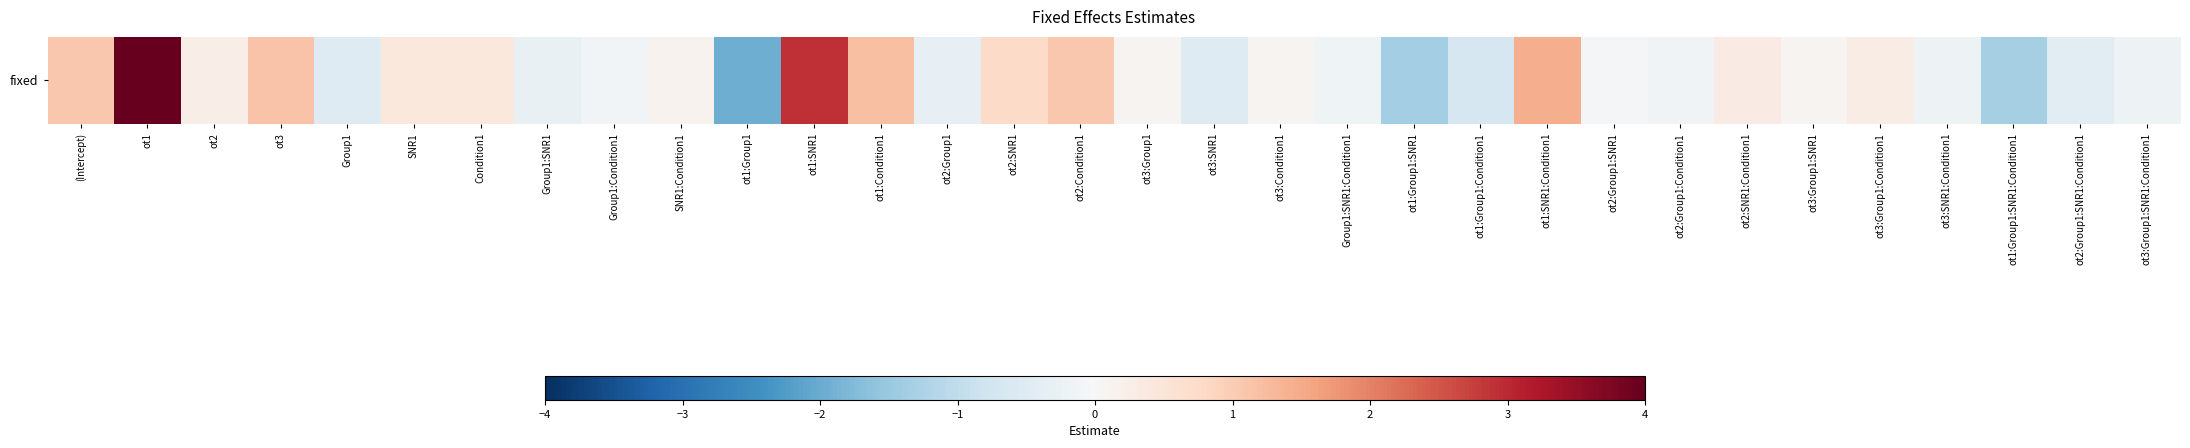

What is the sum of all values?

14.8